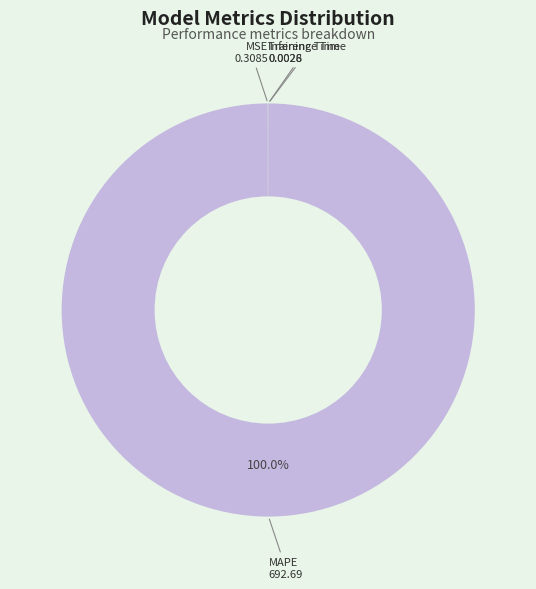

Is MAPE the majority of the pie?

Yes